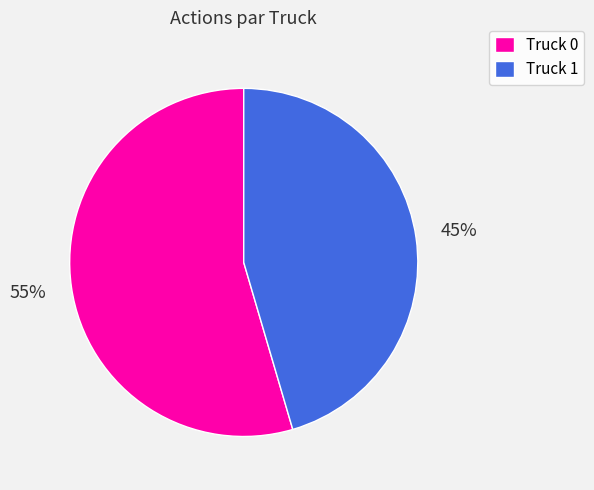

Which category has the smallest portion of the pie?

Truck 1